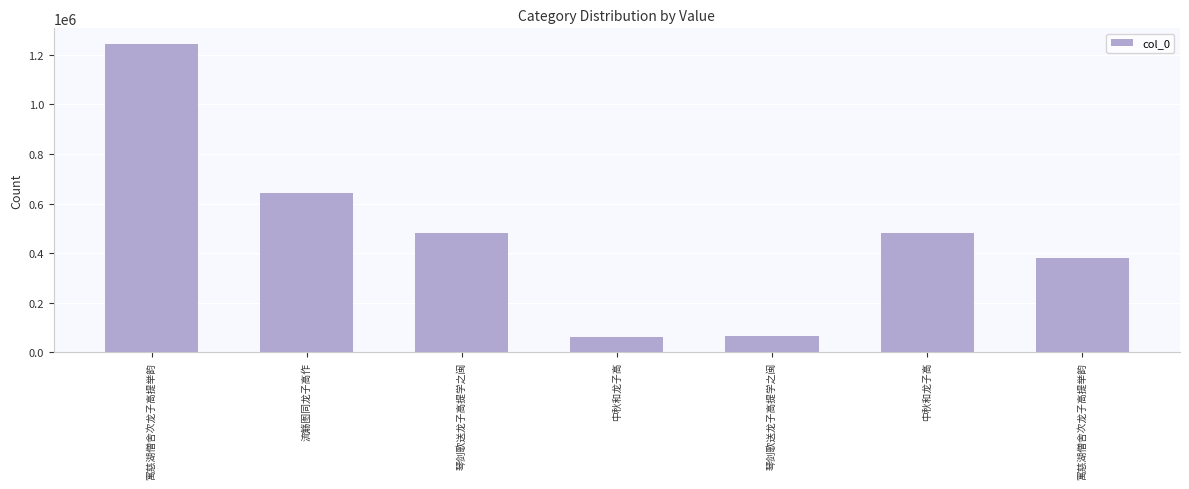

What is the sum of the values at 中秋和龙子高 and 琴剑歌送龙子高提学之闽?

130356